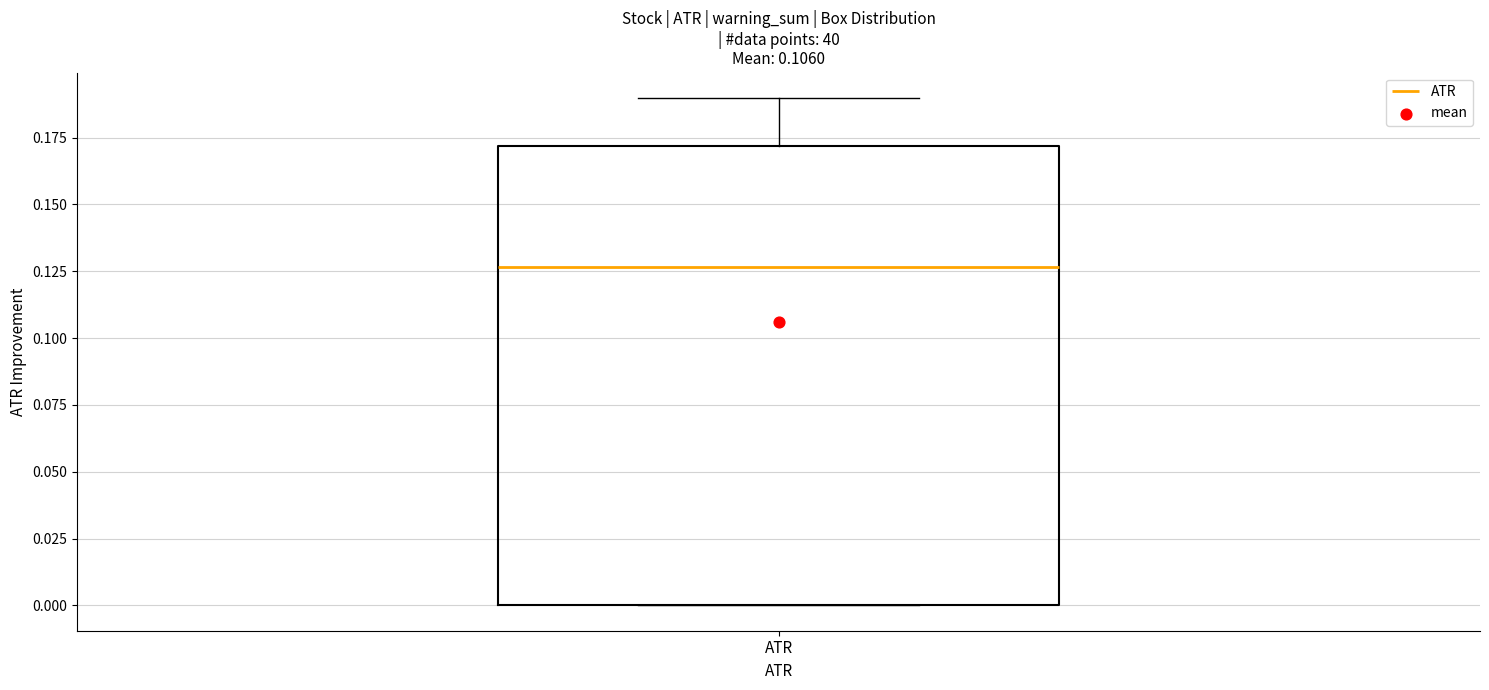

Transcribe this box plot: give where the median line is, the range the box spans, and where the two whiskers end, as read against the y-axis. The values are not printed on the chart, so give them approximately, as read against the axis.

median 0.125, box 0.000 to 0.170, whiskers 0.000 to 0.190